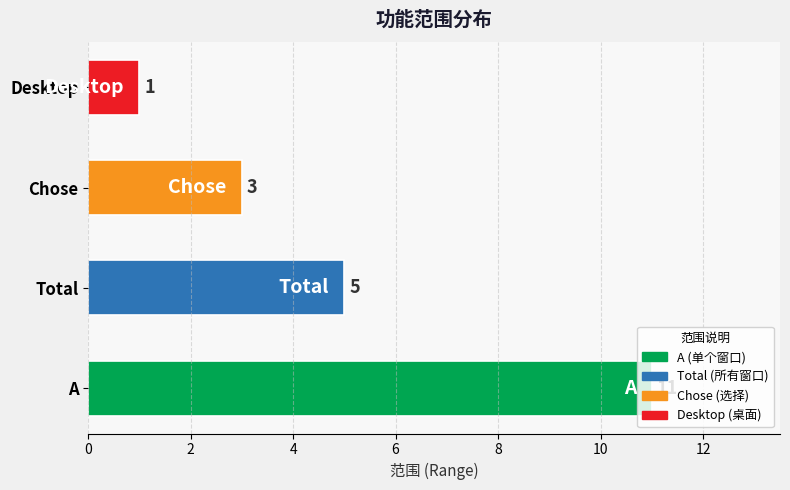

Does the chart contain any negative values?

No